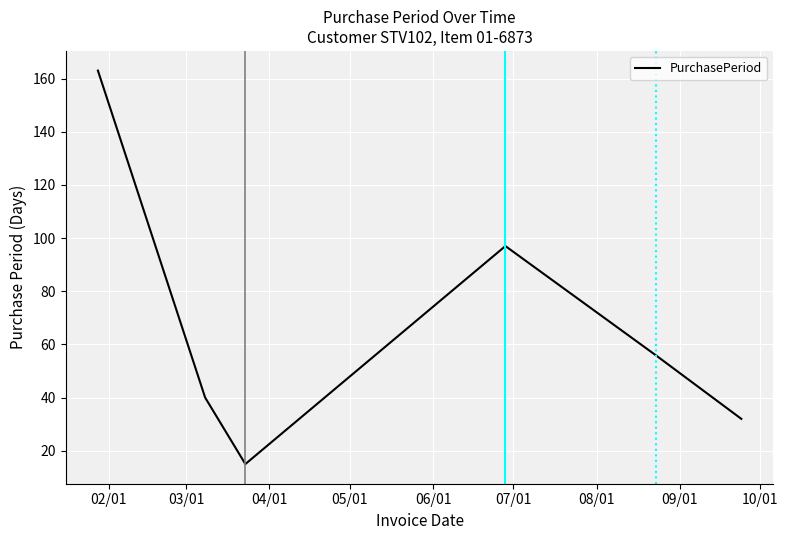

How many distinct data groups are displayed?

1